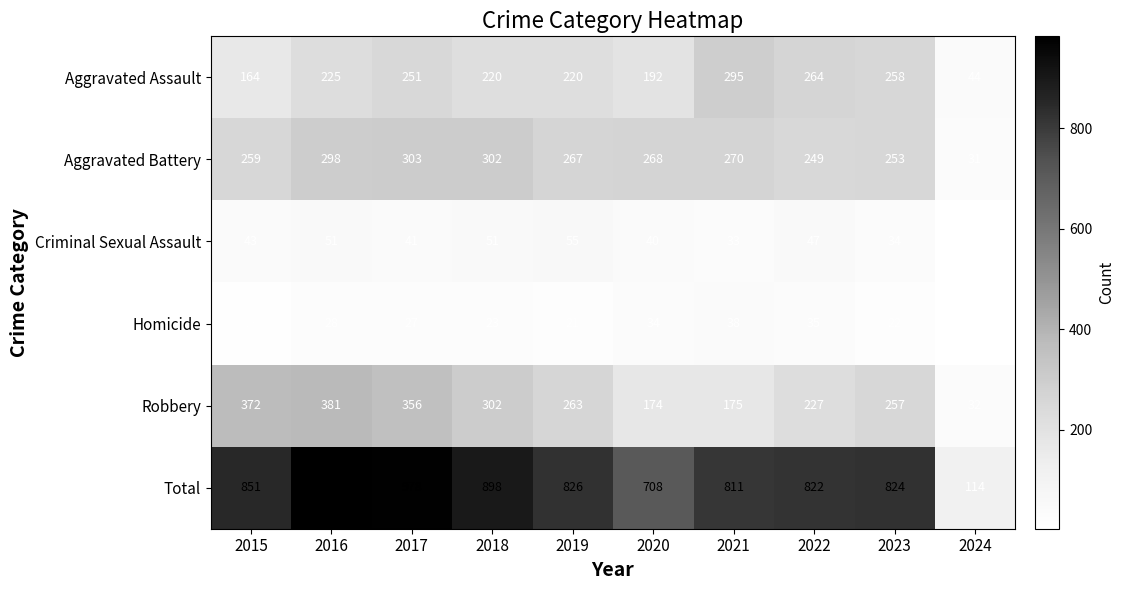

What is the total value across all series at 2018?

1796